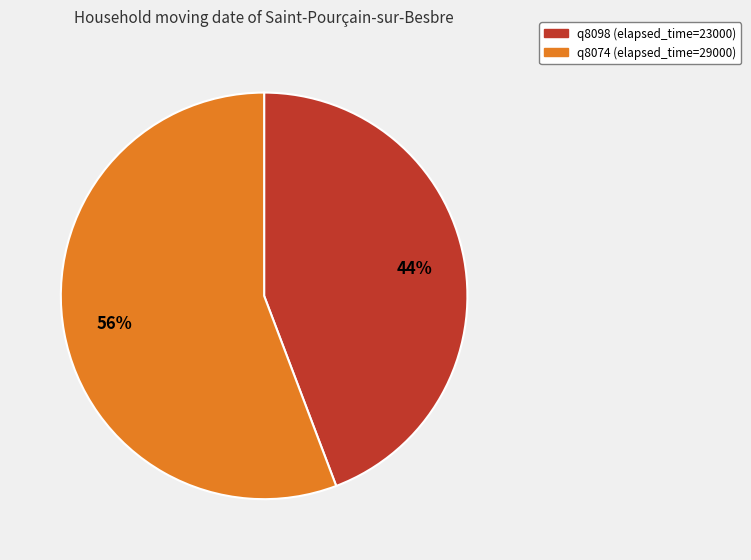

Is there a majority slice in this chart?

Yes